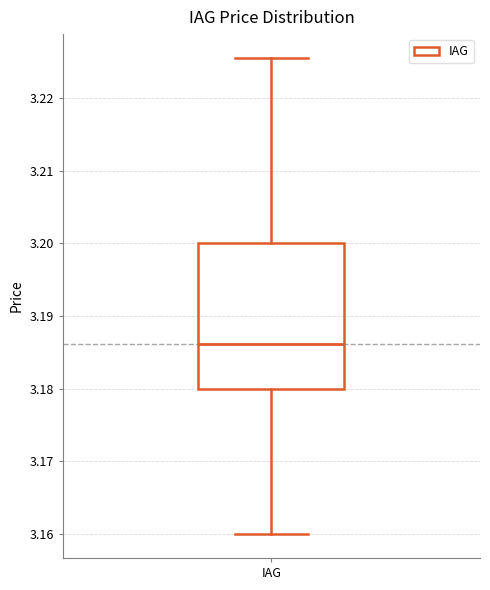

Transcribe this box plot: give where the median line is, the range the box spans, and where the two whiskers end, as read against the y-axis. The values are not printed on the chart, so give them approximately, as read against the axis.

median 3.186, box 3.180 to 3.200, whiskers 3.160 to 3.226